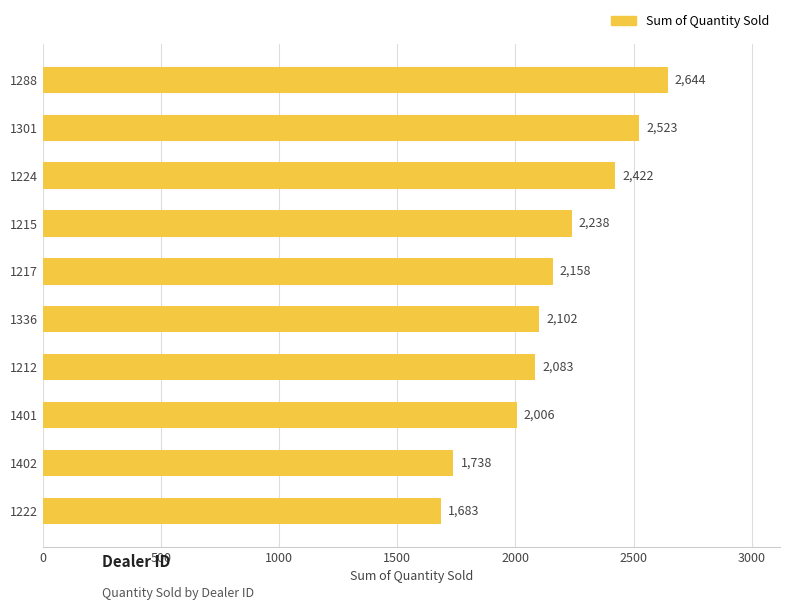

Count the number of data series in this chart.

1